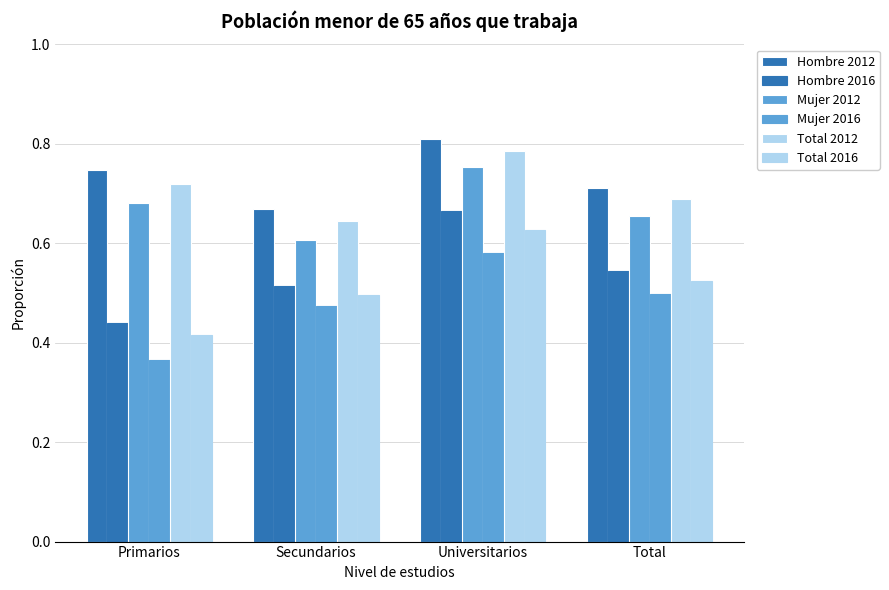

Which series has the largest total across all categories?

Hombre 2012